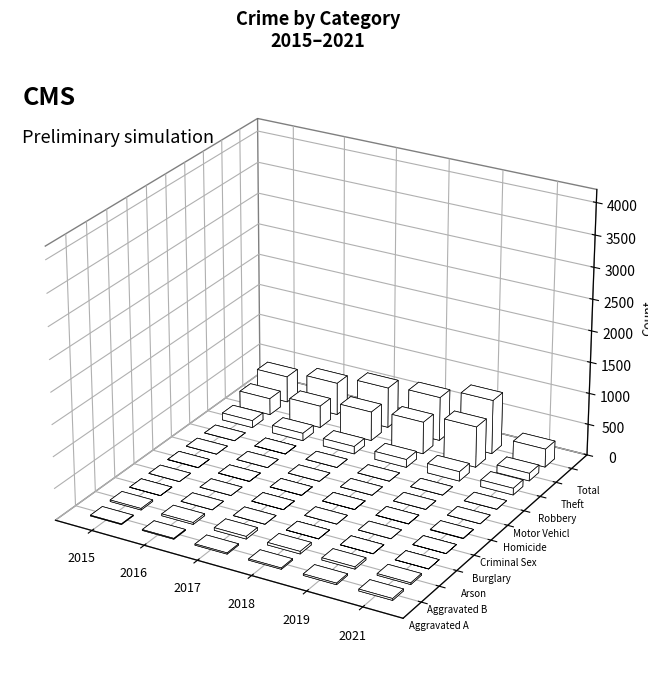

Which series changed the most between Theft and Total?

2019